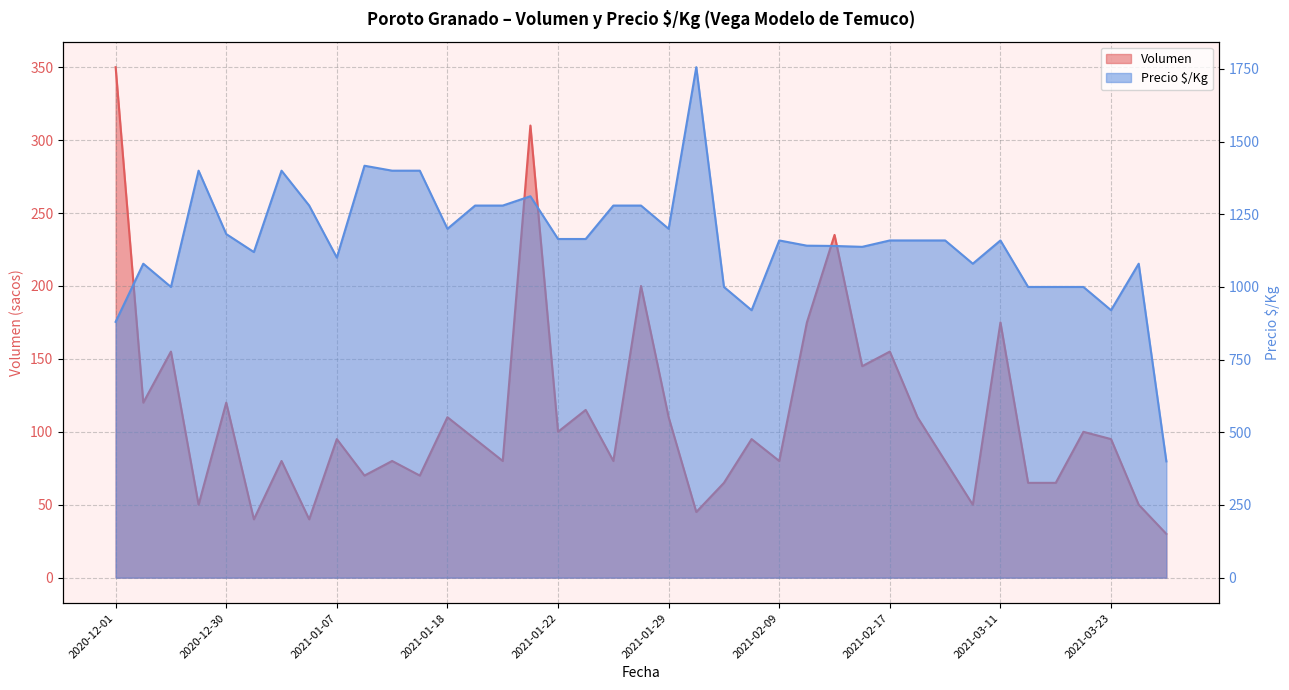

What is the difference between the Precio $/Kg values at 2021-01-07 and 2021-03-24?

21